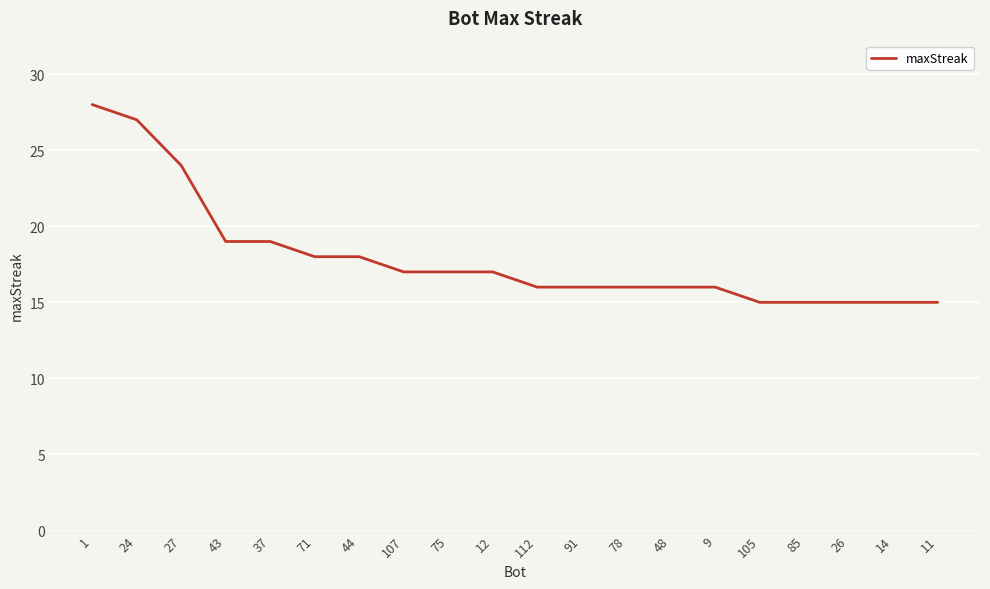

Which has a higher value, 112 or 43?

43